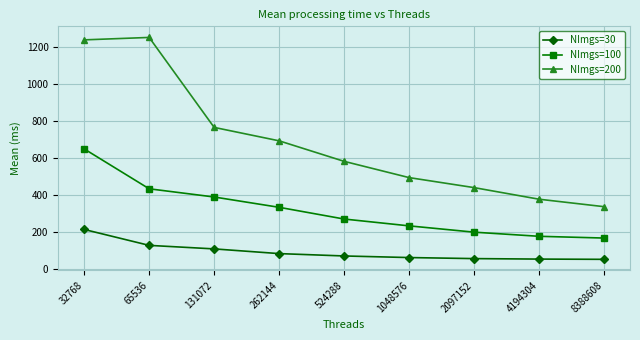

What is the value of the NImgs=30 point at the 5th from the left?

69.0